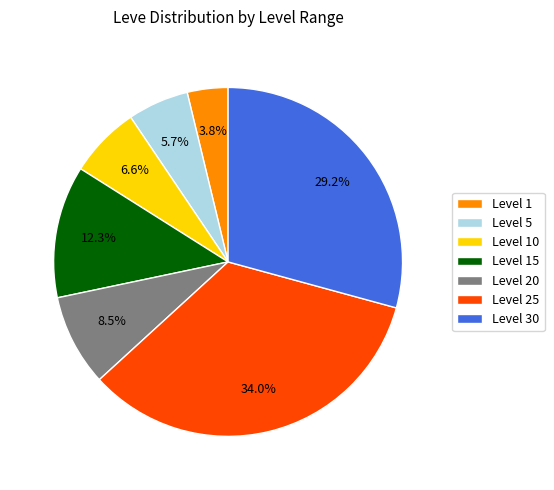

How many slices are in this pie chart?

7